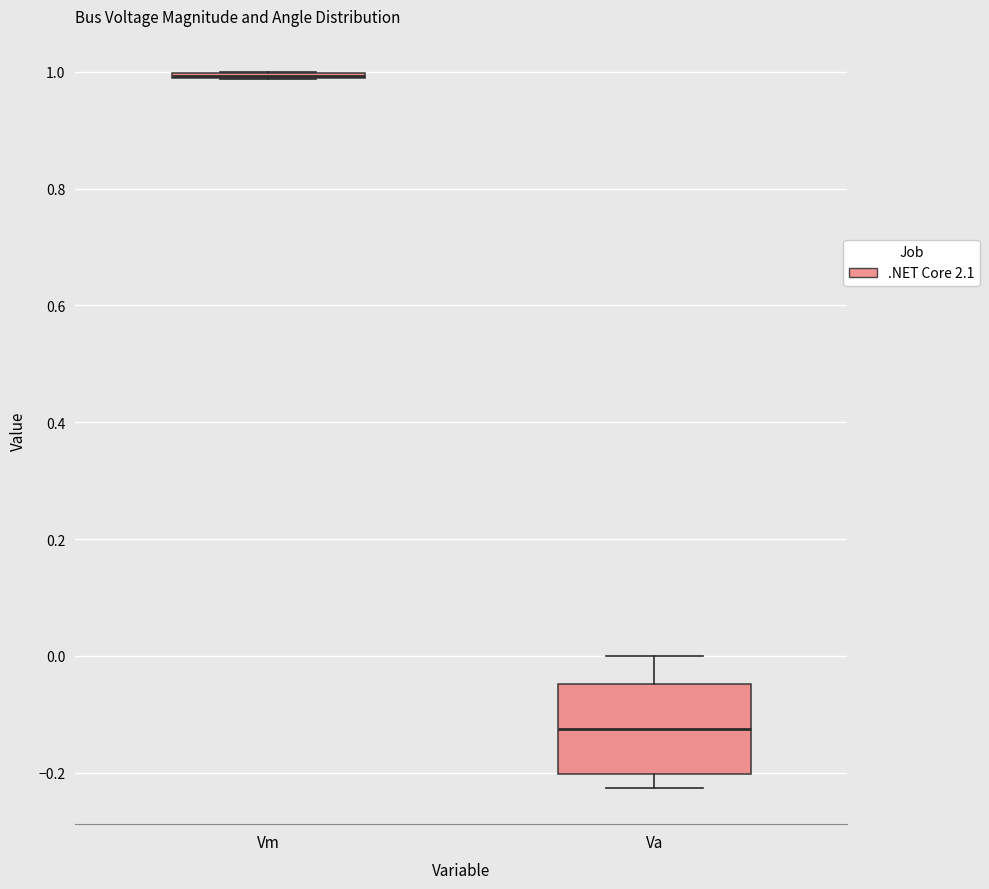

Reading left to right, read every box against the y-axis: the position of its median line, the range the box covers, and the ends of its whiskers. The values are not printed on the chart, so give them approximately, as read against the axis.

Vm: box collapsed to a line at 1.00, whiskers 0.98 to 1.00
Va: median -0.12, box -0.20 to -0.04, whiskers -0.22 to 0.00